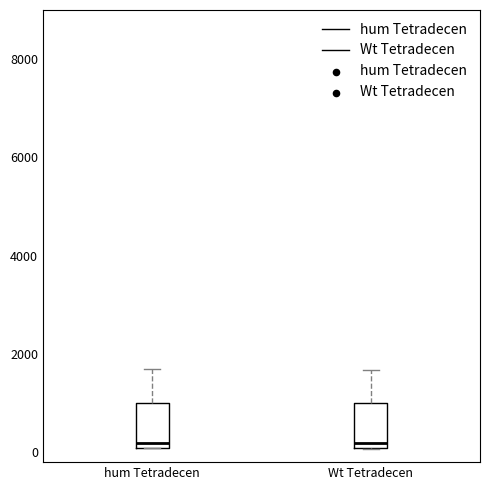

Where is the lower edge of the box for hum Tetradecen on the y-axis? The values are not printed on the chart, so give them approximately, as read against the axis.

0